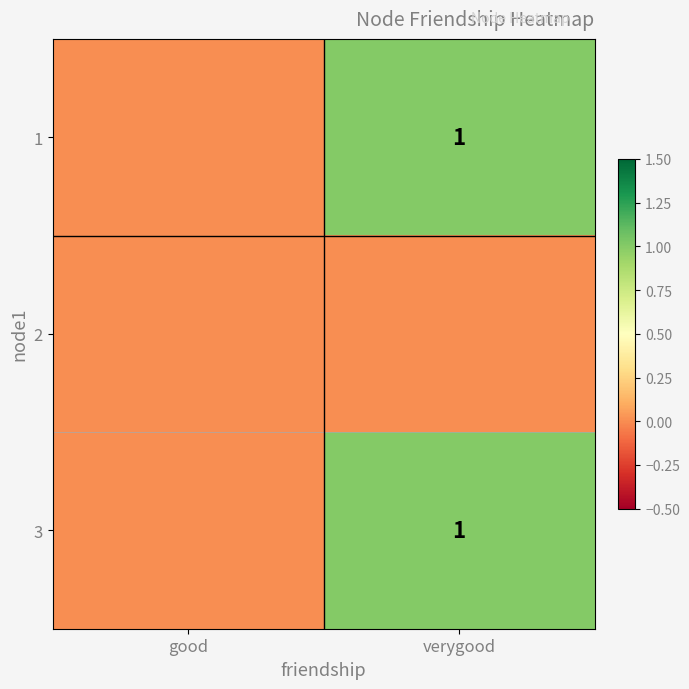

True or false: 3 has a value of 1 at verygood.

True